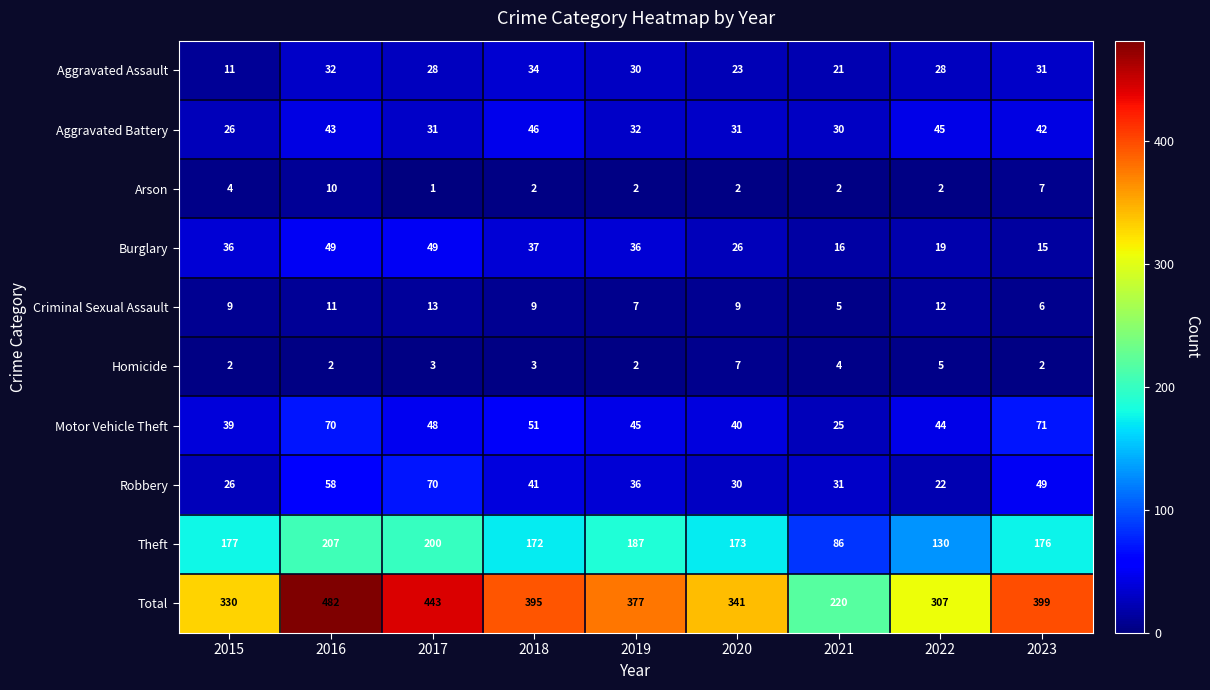

How many categories are shown in the chart?

9